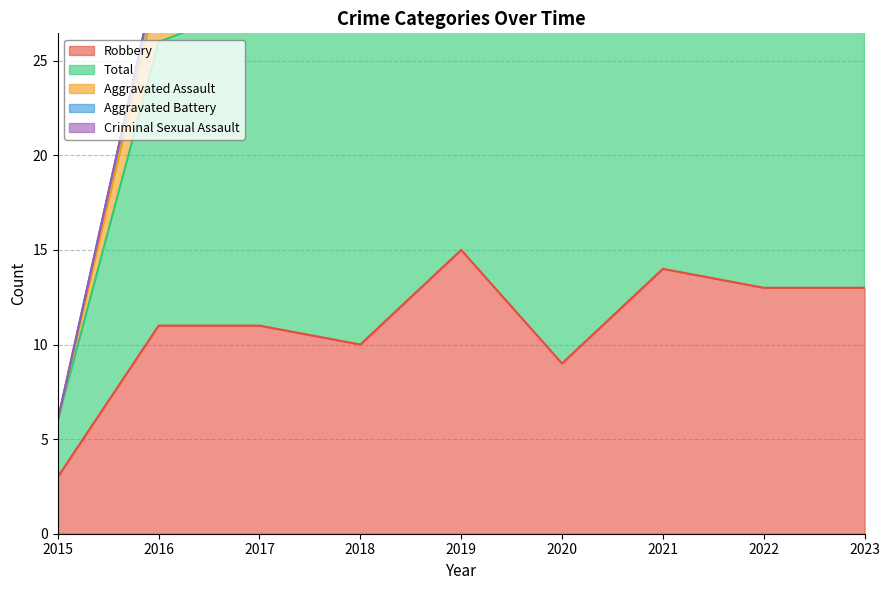

What is the total value across all series at 2023?

34